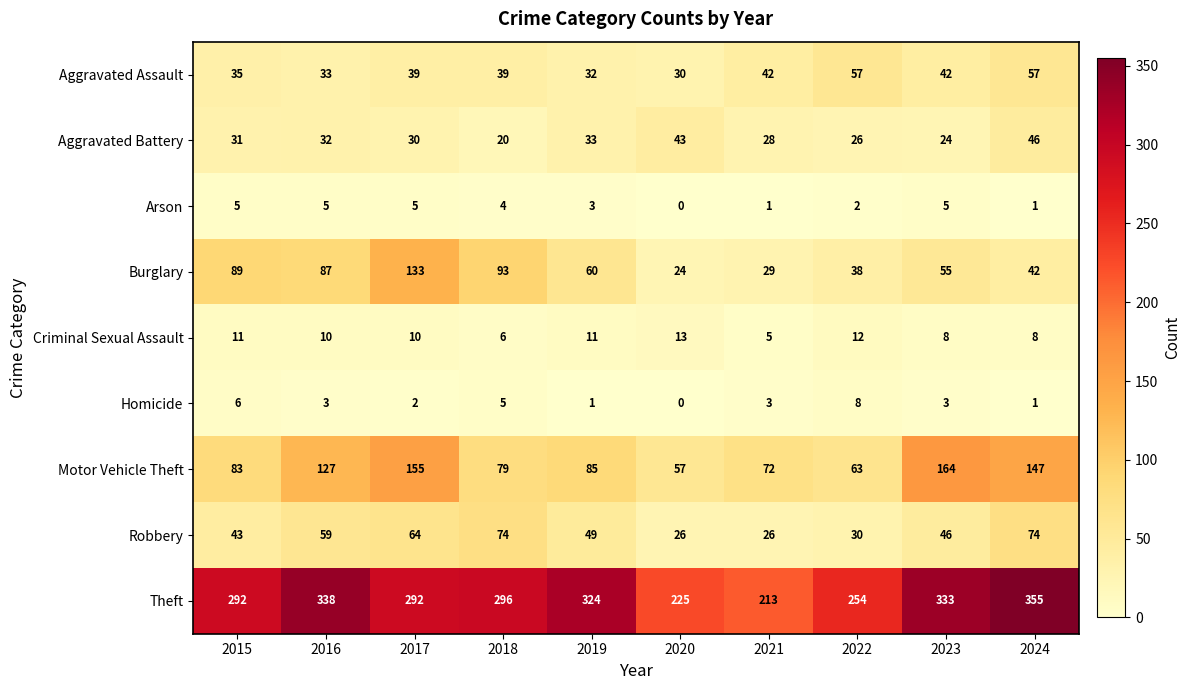

Which series has the largest total across all categories?

Theft